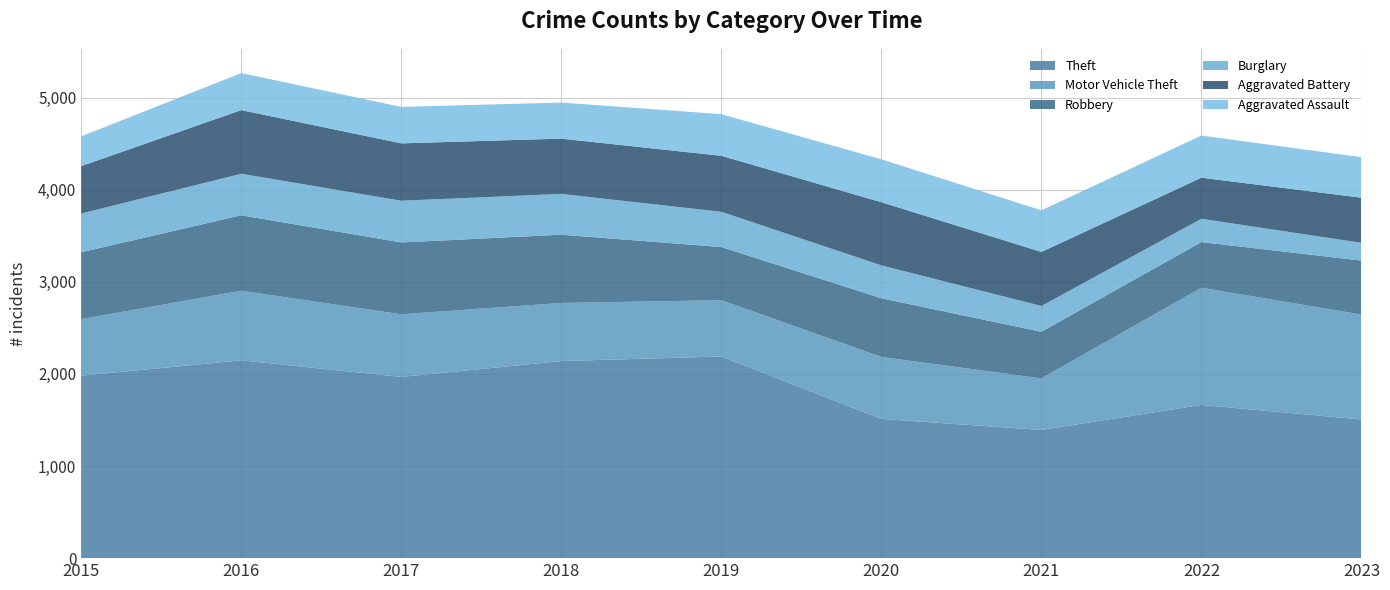

Reading left to right, transcribe all the data shown in this chart.

Theft: 2015=1981	2016=2148	2017=1968	2018=2140	2019=2190	2020=1512	2021=1392	2022=1664	2023=1506
Motor Vehicle Theft: 2015=614	2016=756	2017=680	2018=631	2019=611	2020=673	2021=560	2022=1272	2023=1139
Robbery: 2015=726	2016=819	2017=780	2018=741	2019=577	2020=637	2021=506	2022=496	2023=586
Burglary: 2015=421	2016=451	2017=453	2018=443	2019=383	2020=357	2021=280	2022=253	2023=193
Aggravated Battery: 2015=515	2016=691	2017=623	2018=600	2019=608	2020=686	2021=587	2022=446	2023=490
Aggravated Assault: 2015=323	2016=402	2017=396	2018=392	2019=452	2020=466	2021=452	2022=458	2023=440